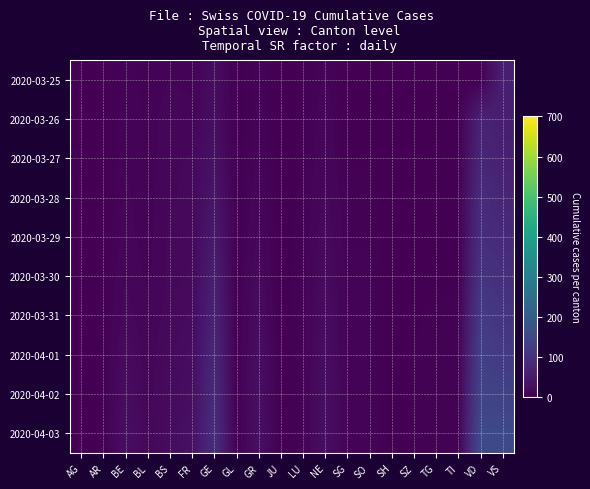

What is the difference between the highest and lowest values at VS?

97